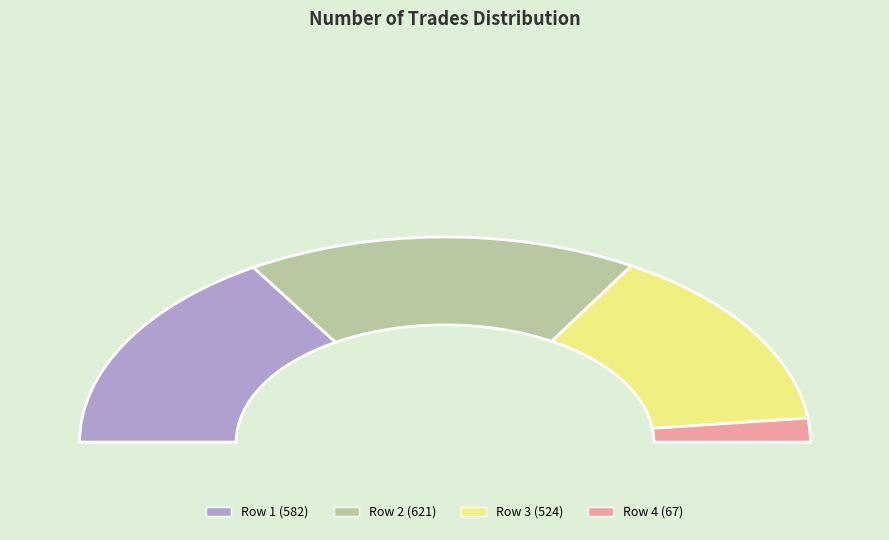

Rank the categories by value from highest to lowest.

621, 582, 524, 67